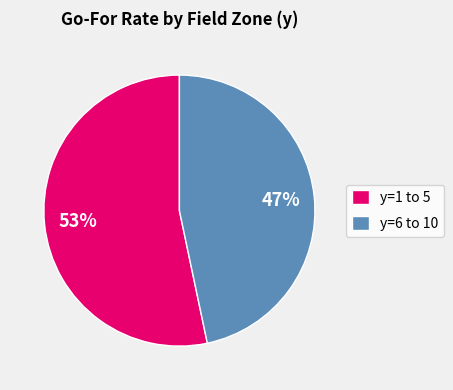

To the nearest percent, what is the combined percentage of y=6 to 10 and y=1 to 5?

100%